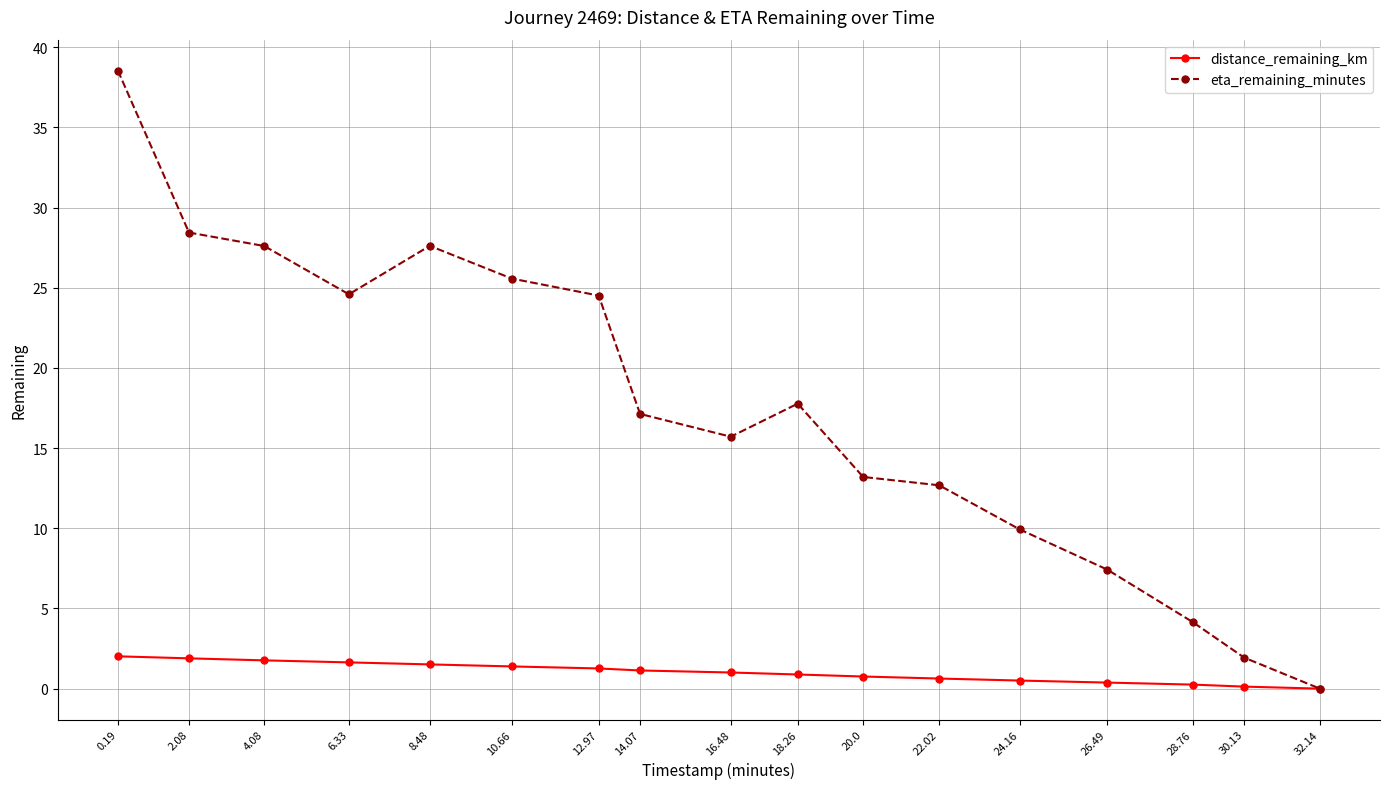

Rank the series at 4.08 from highest to lowest value.

eta_remaining_minutes, distance_remaining_km